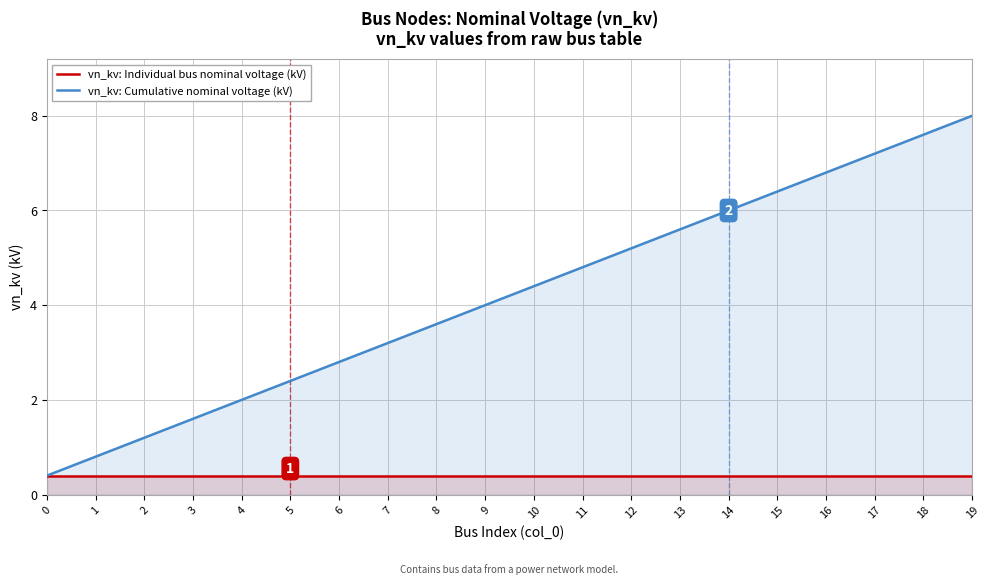

What is the total value across all series at 6?

3.2